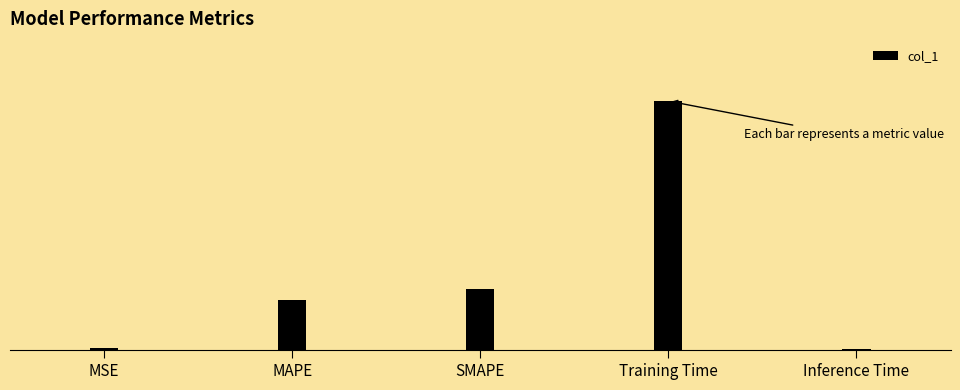

Reading right to left, list all the values displayed in this chart.

0.0	1.7	0.4	0.3	0.0